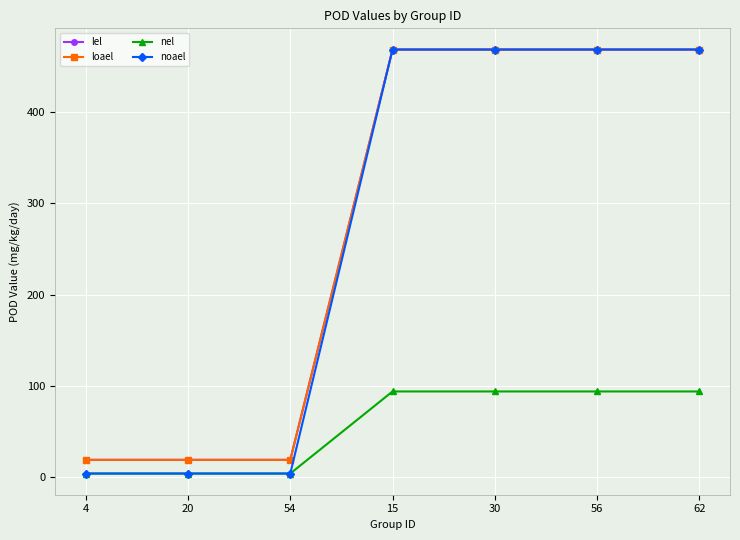

At which label is nel closest to 48?

4